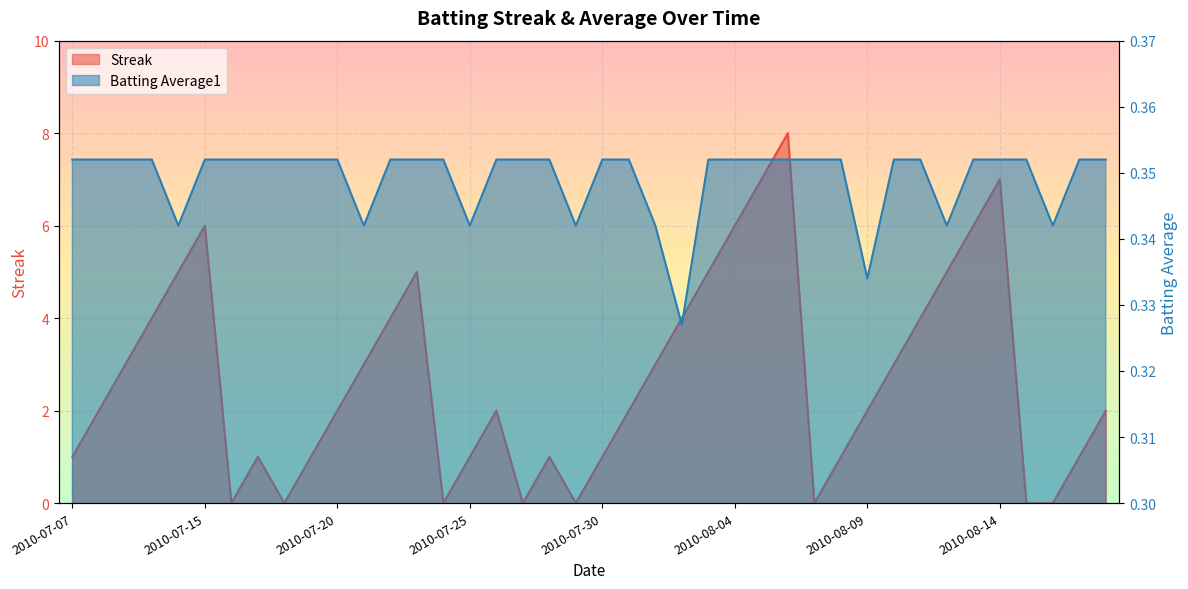

How many series are shown in this chart?

2